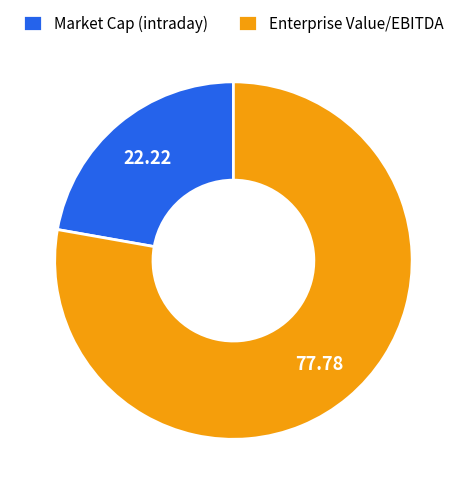

What is the smallest slice in the pie chart?

Market Cap (intraday)